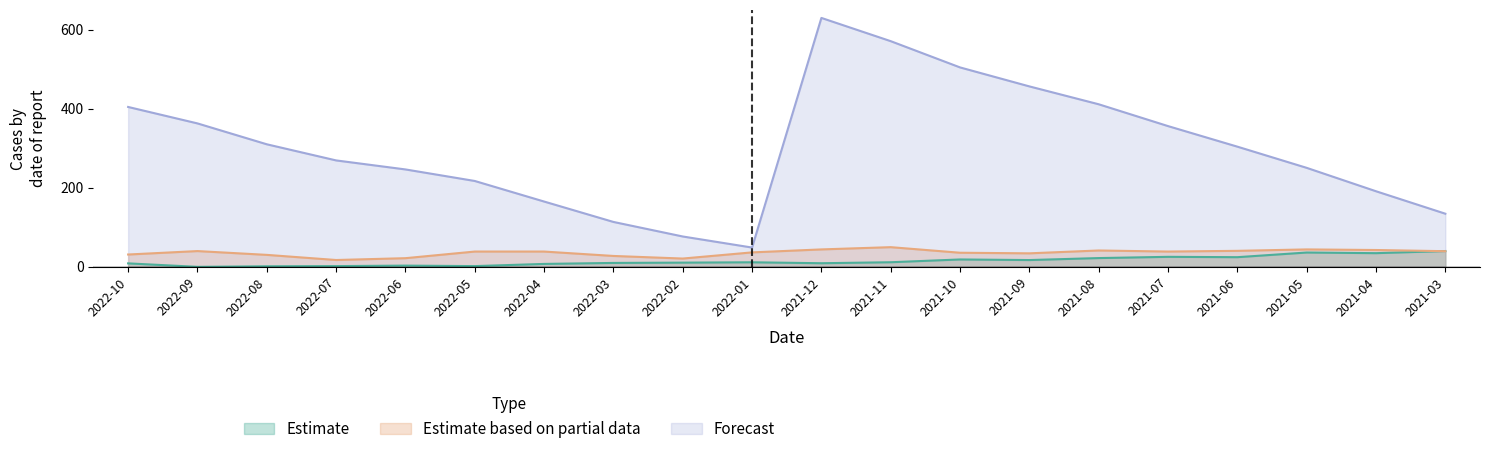

Where does the Estimate based on partial data series first go above 38?

2022-09